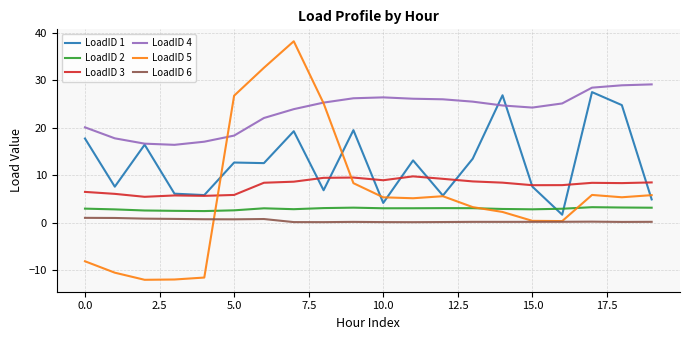

What is the difference between the second highest and minimum values in the LoadID 2 series?

0.7